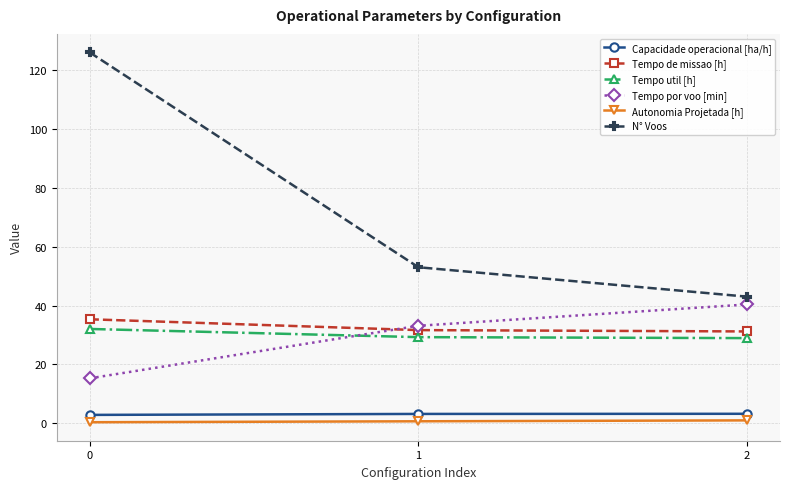

What is the average value of the Tempo de missao [h] series?

32.7